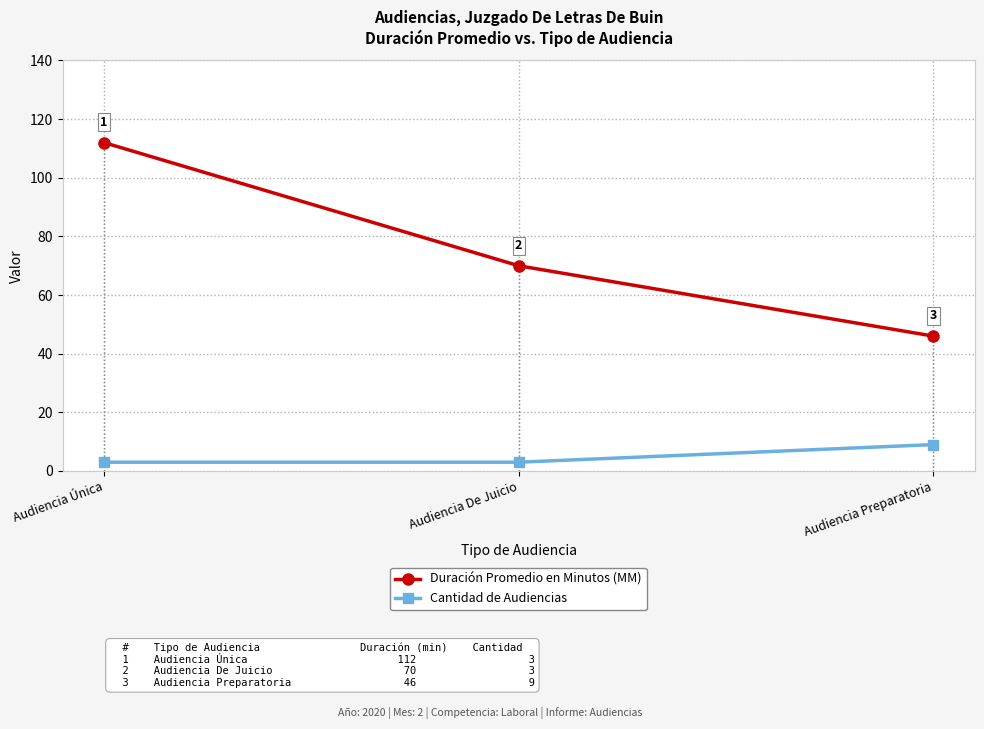

Is the value of Cantidad de Audiencias at Audiencia De Juicio greater than the value of Duración Promedio en Minutos (MM) at Audiencia Única?

No